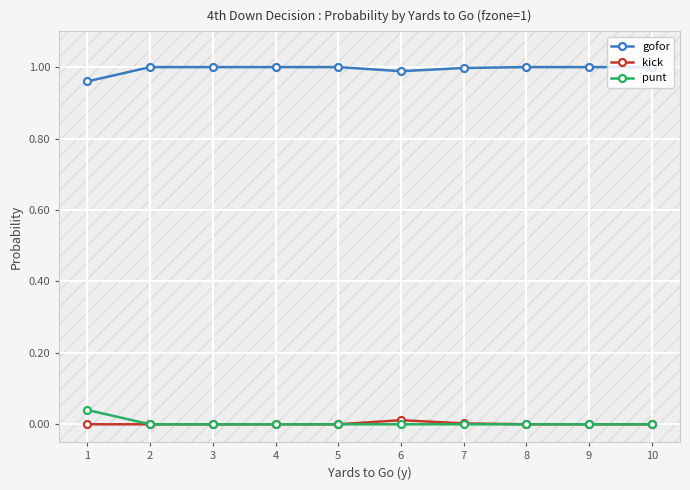

Is it true that gofor equals 1.0 at 10?

True